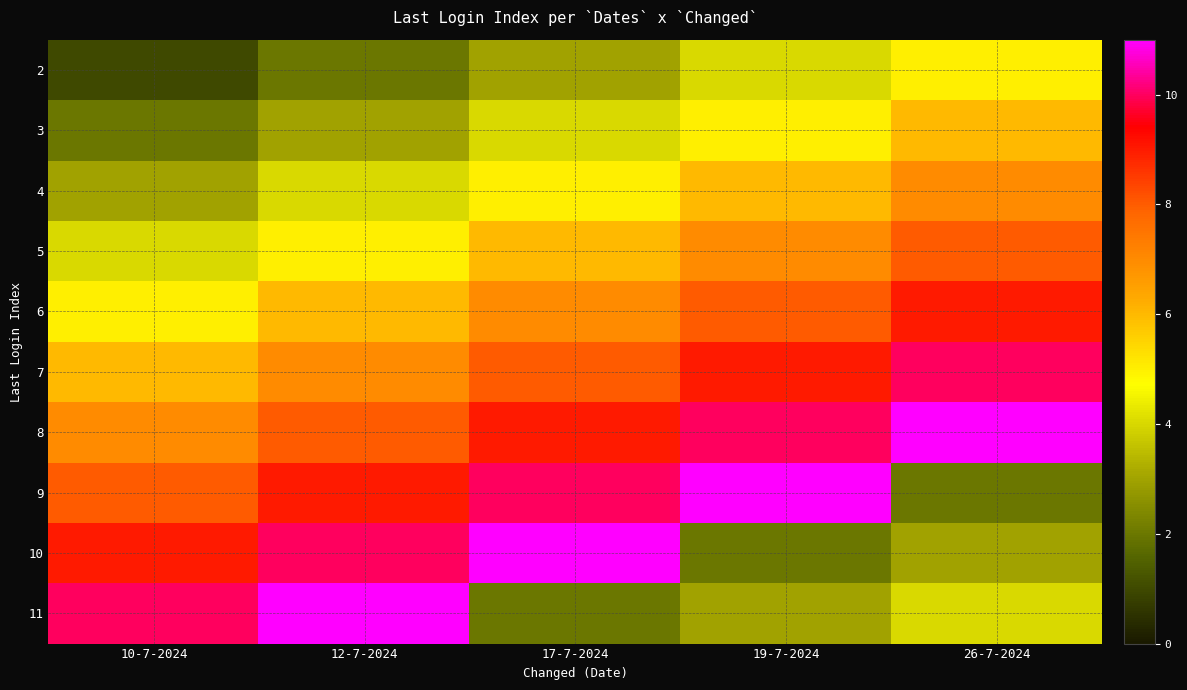

Reading right to left, what are all the values shown in this chart?

2: 26-7-2024=5	19-7-2024=4	17-7-2024=3	12-7-2024=2	10-7-2024=1
3: 26-7-2024=6	19-7-2024=5	17-7-2024=4	12-7-2024=3	10-7-2024=2
4: 26-7-2024=7	19-7-2024=6	17-7-2024=5	12-7-2024=4	10-7-2024=3
5: 26-7-2024=8	19-7-2024=7	17-7-2024=6	12-7-2024=5	10-7-2024=4
6: 26-7-2024=9	19-7-2024=8	17-7-2024=7	12-7-2024=6	10-7-2024=5
7: 26-7-2024=10	19-7-2024=9	17-7-2024=8	12-7-2024=7	10-7-2024=6
8: 26-7-2024=11	19-7-2024=10	17-7-2024=9	12-7-2024=8	10-7-2024=7
9: 26-7-2024=2	19-7-2024=11	17-7-2024=10	12-7-2024=9	10-7-2024=8
10: 26-7-2024=3	19-7-2024=2	17-7-2024=11	12-7-2024=10	10-7-2024=9
11: 26-7-2024=4	19-7-2024=3	17-7-2024=2	12-7-2024=11	10-7-2024=10